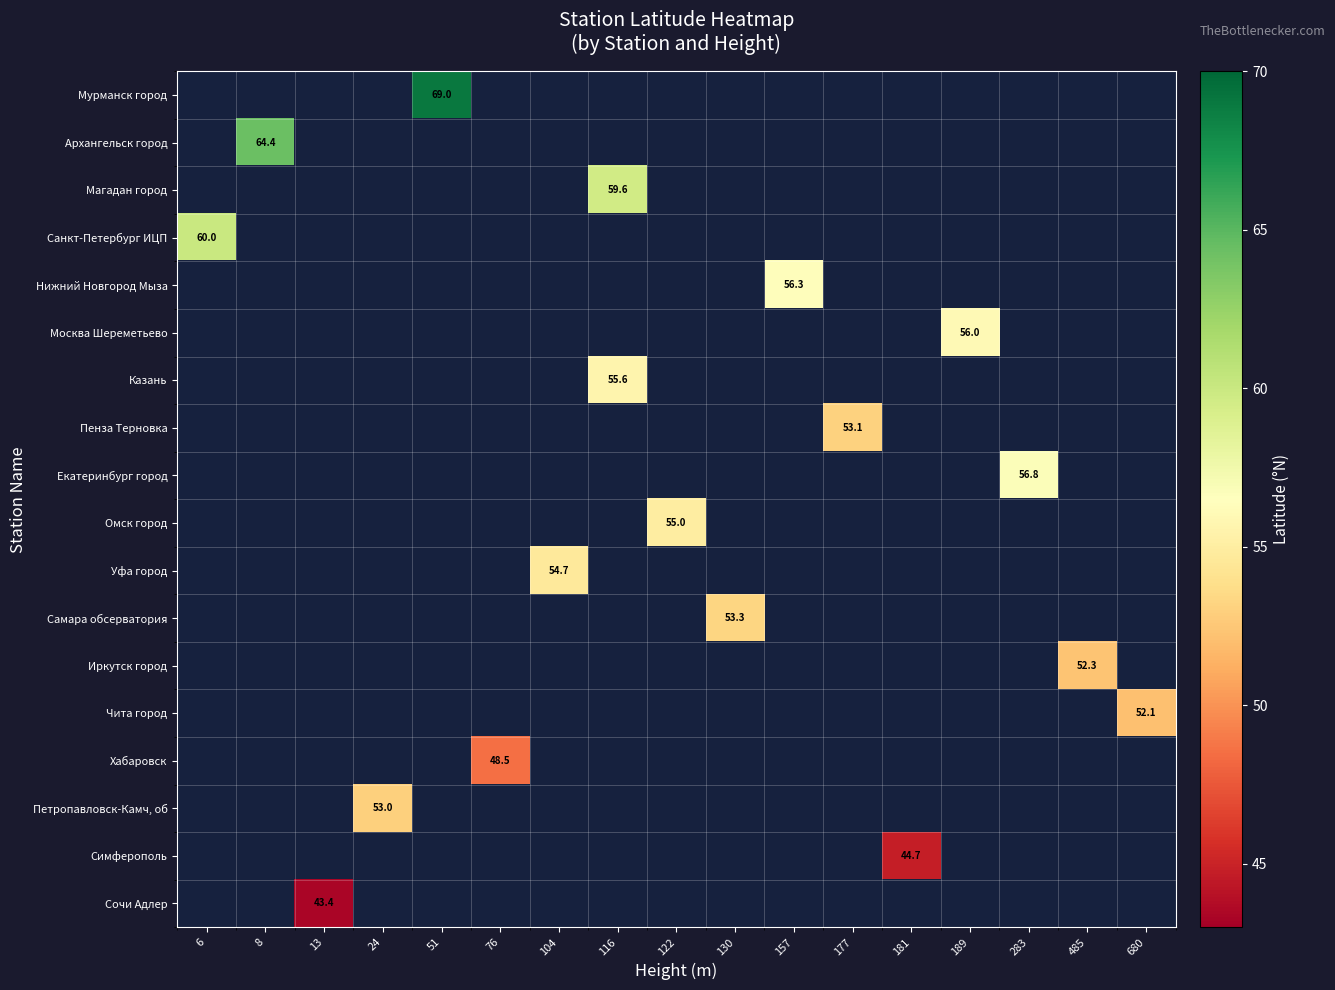

The Симферополь series shows 23.3 at 181. True or false?

False